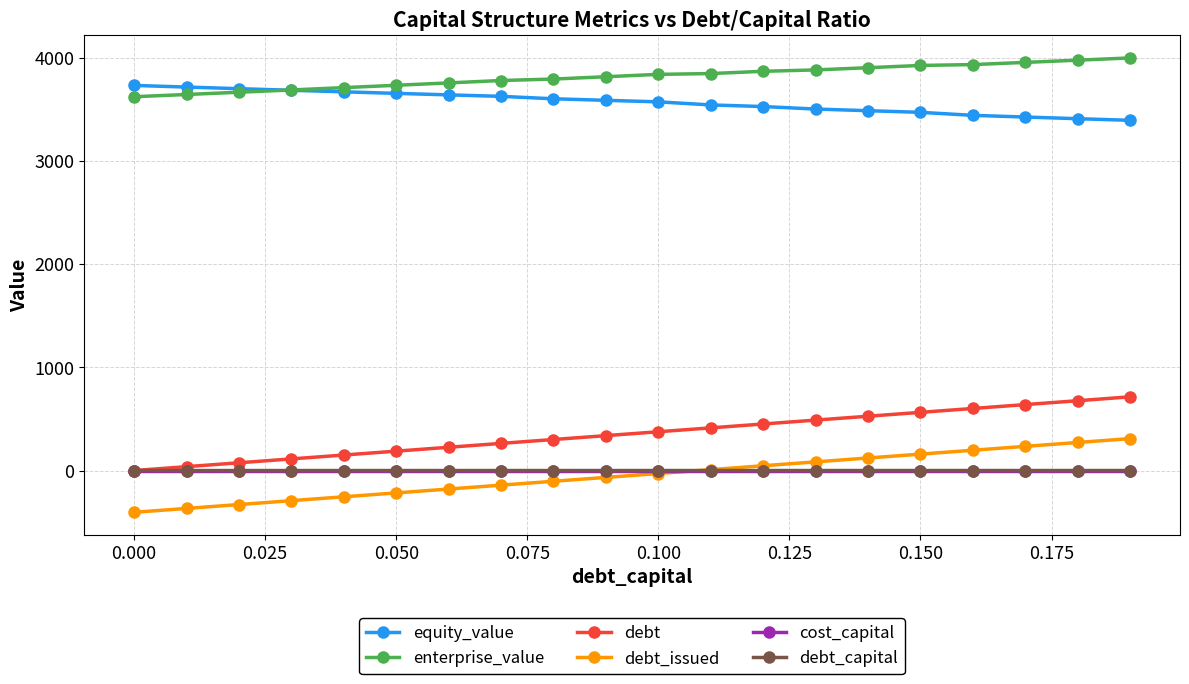

Which series has the largest total across all categories?

enterprise_value